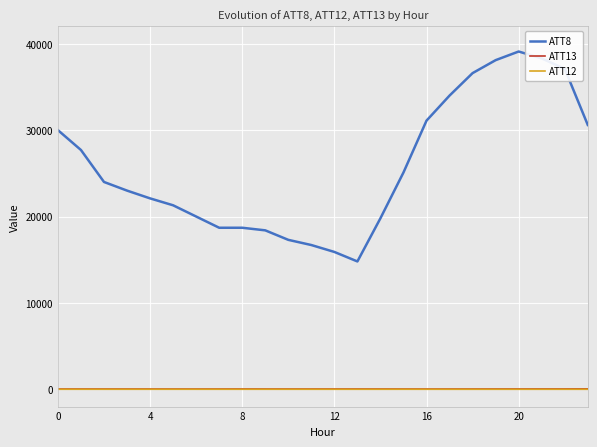

How many lines are shown in the chart?

3